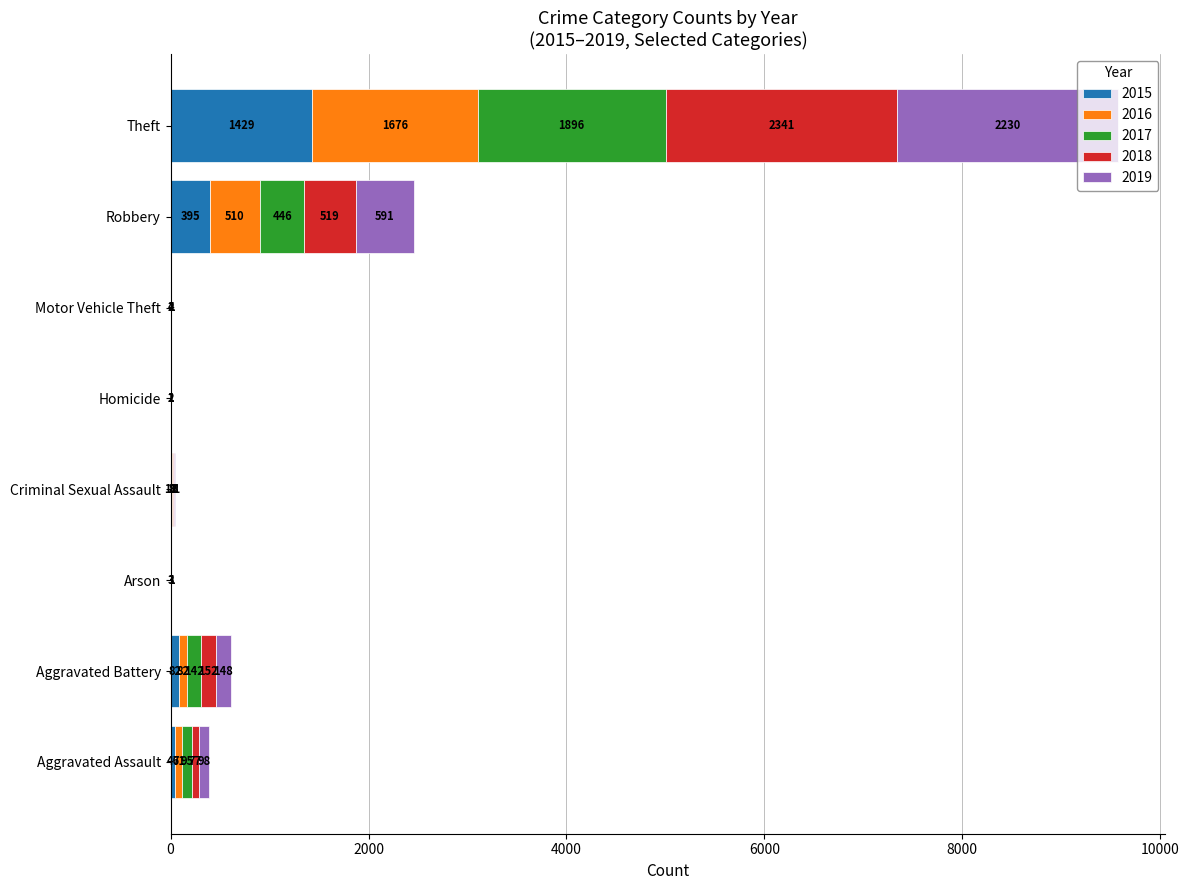

At which category is the sum across all series the highest?

Theft